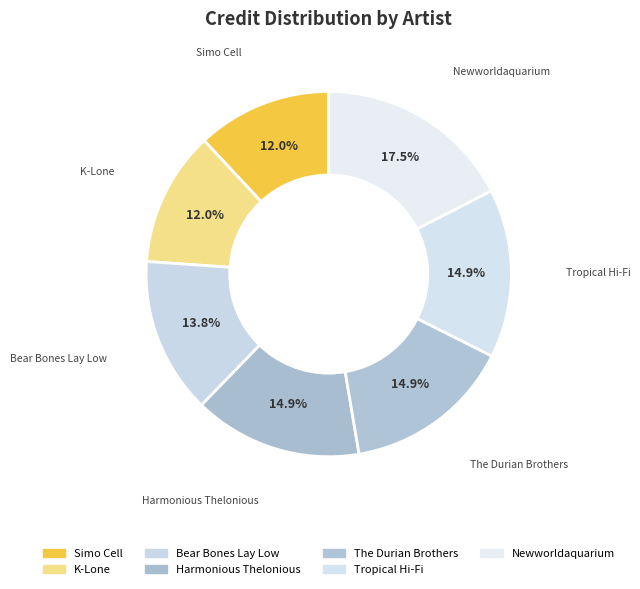

Is the sum of Newworldaquarium and Harmonious Thelonious greater than half?

No